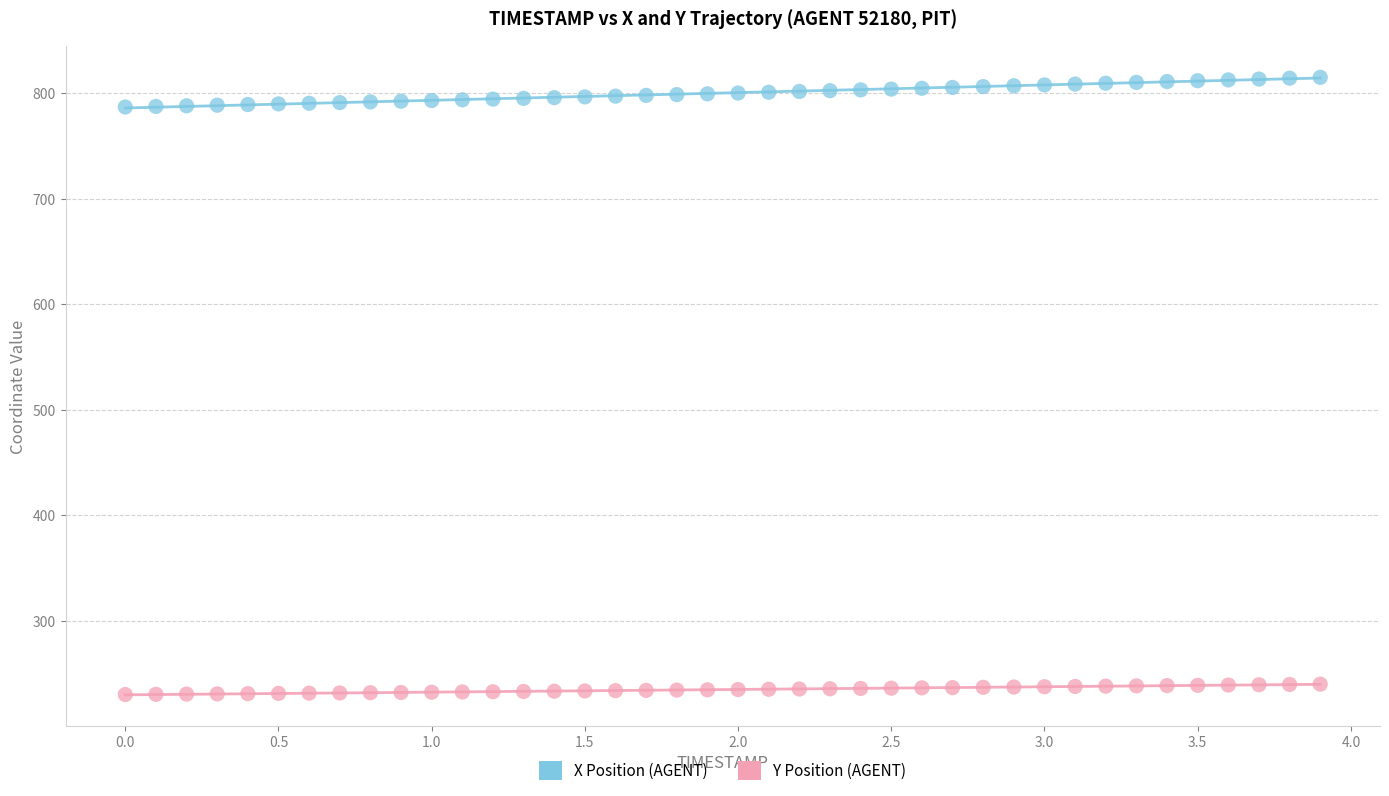

Which series reaches the minimum Y coordinate?

Y Position (AGENT)